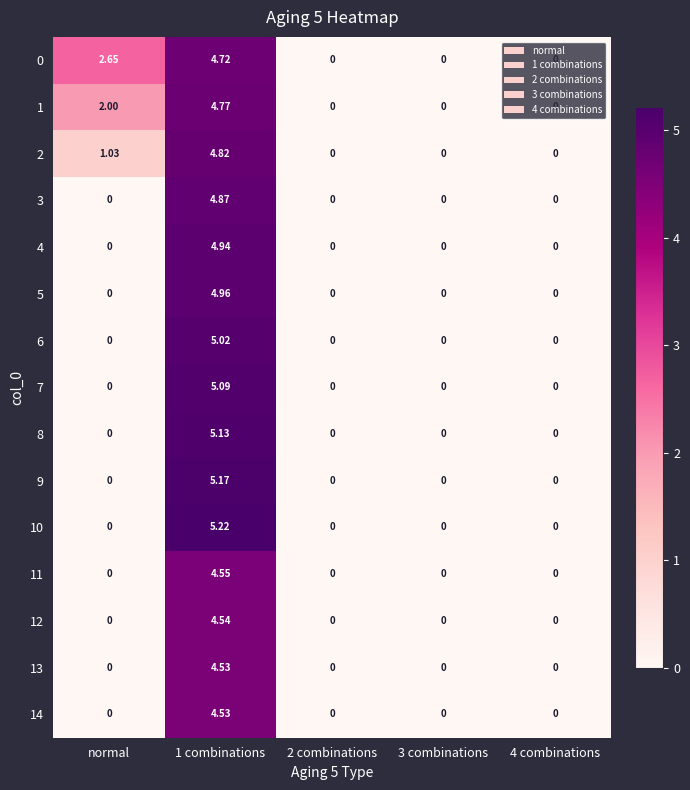

Which series has the largest total across all categories?

0